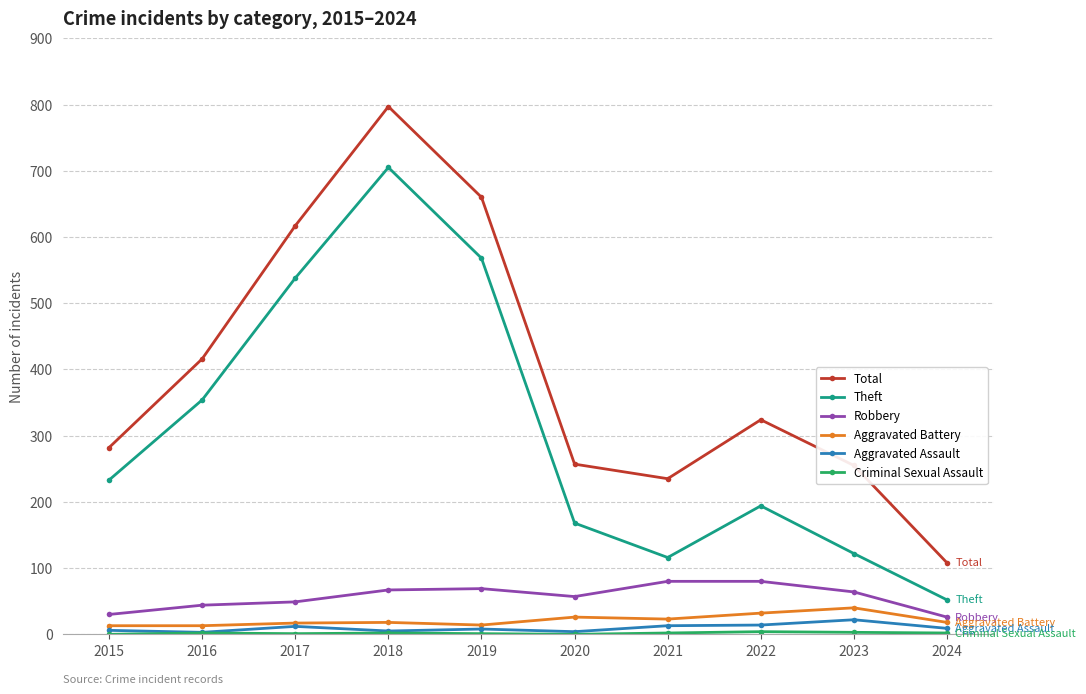

At which category does the chart reach its peak across all series?

2018